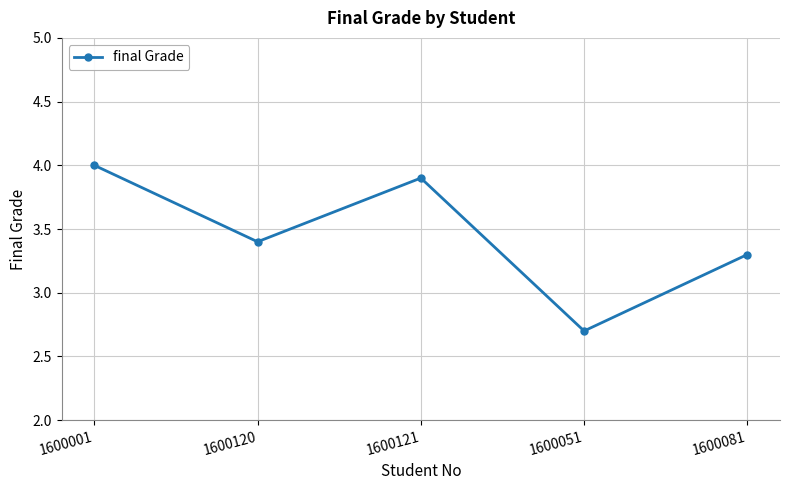

What value does the data have at 1600051?

2.7